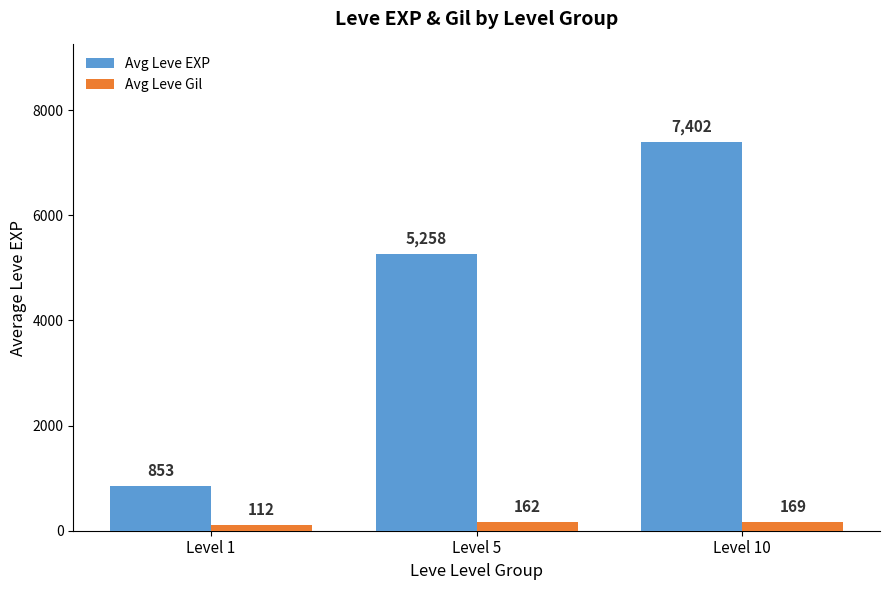

At which category is the sum across all series the highest?

Level 10